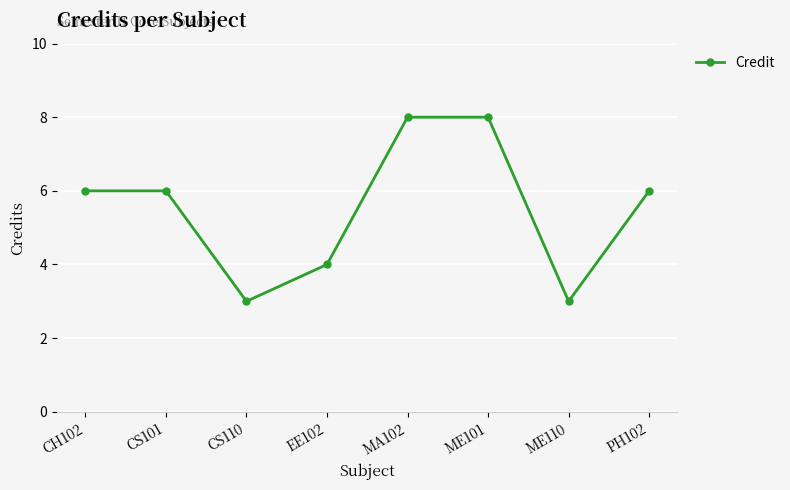

What position from the right is EE102?

5